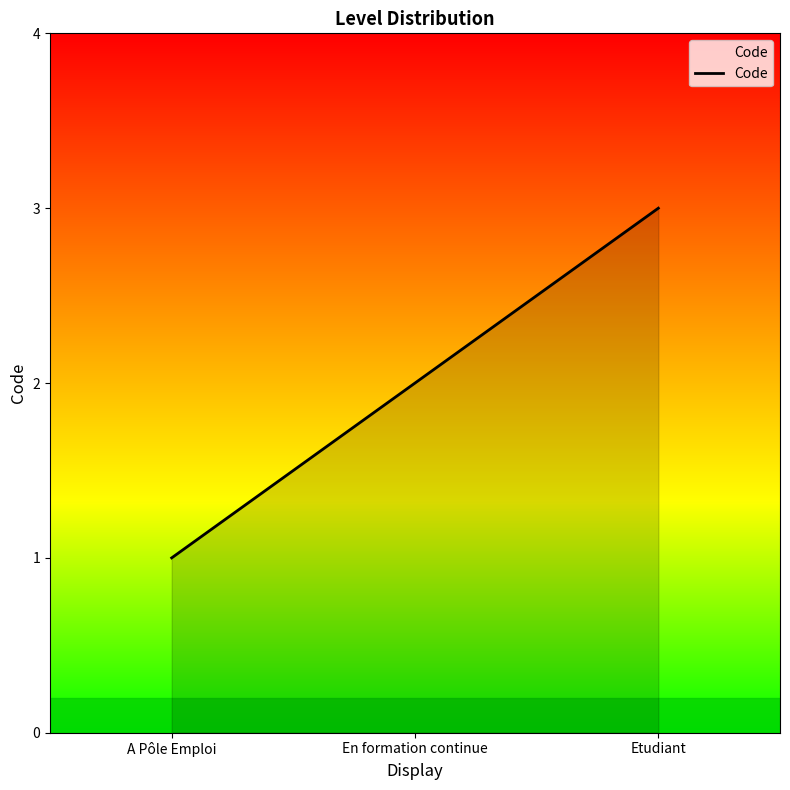

Which category has the highest value across all series?

Etudiant